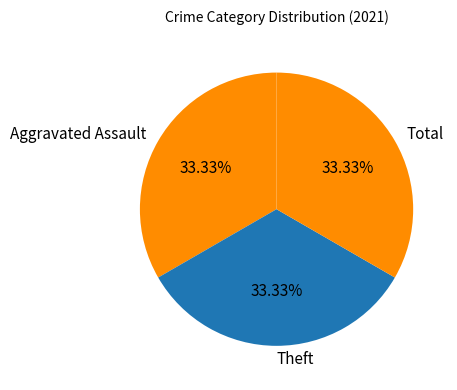

Approximately how many times larger is the value at Aggravated Assault compared to Theft?

1.0